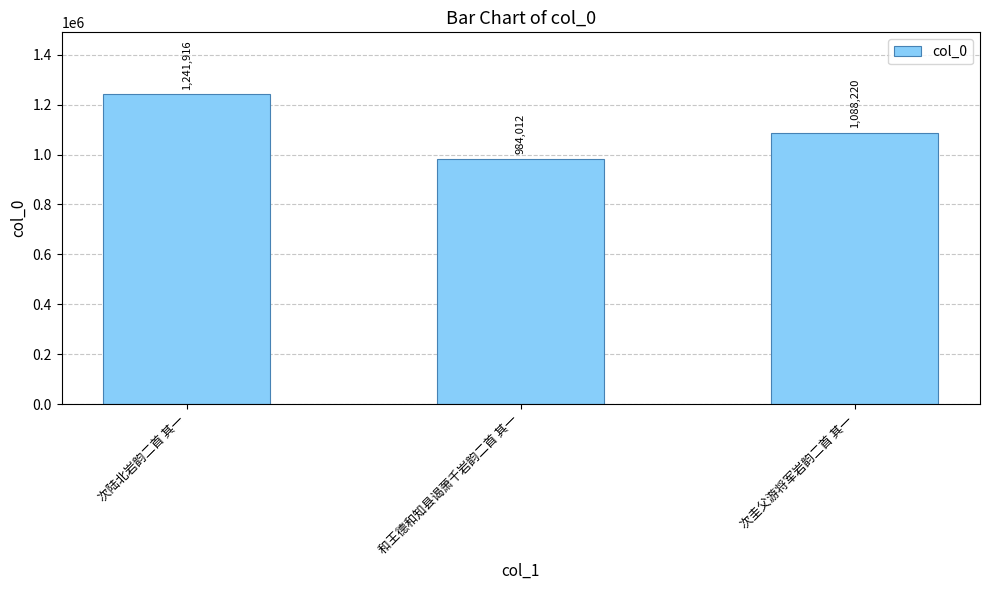

Approximately how many times larger is the value at 次陆北岩韵二首 其一 compared to 次圭父游将军岩韵二首 其一?

1.1